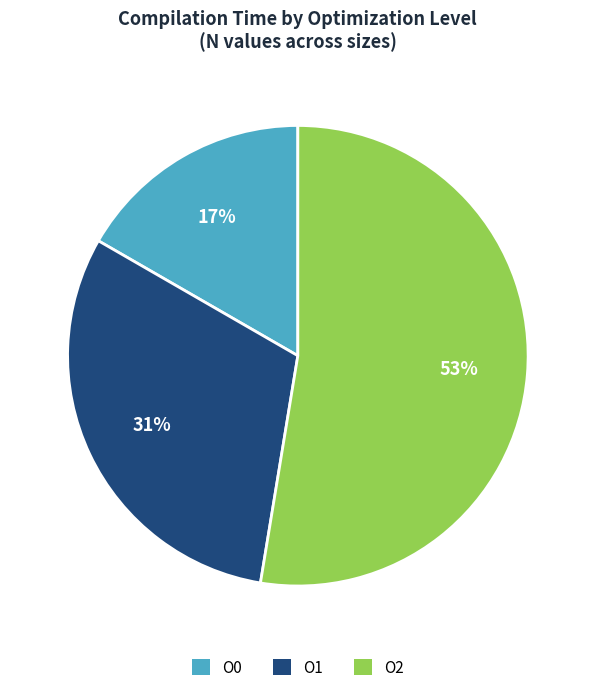

How many segments does this pie chart have?

3